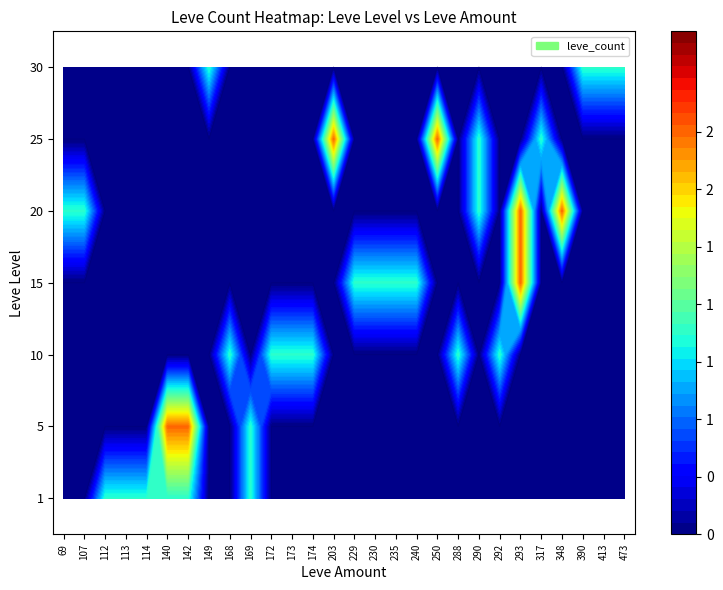

At which label is 15 closest to 0?

112